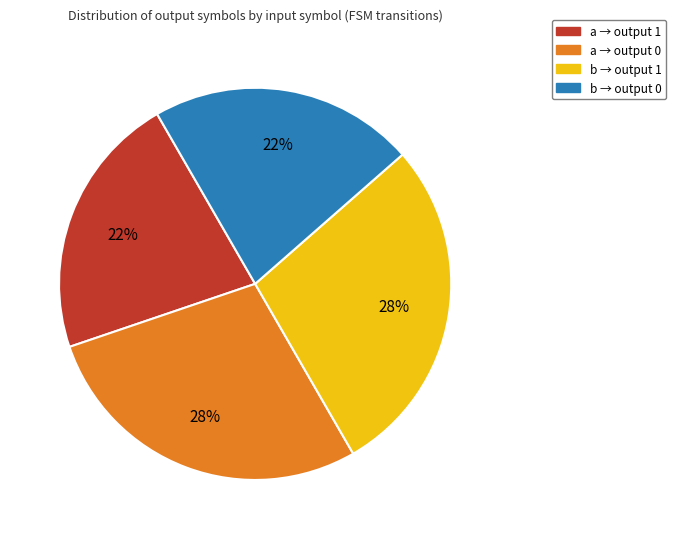

Does any single category account for the majority?

No